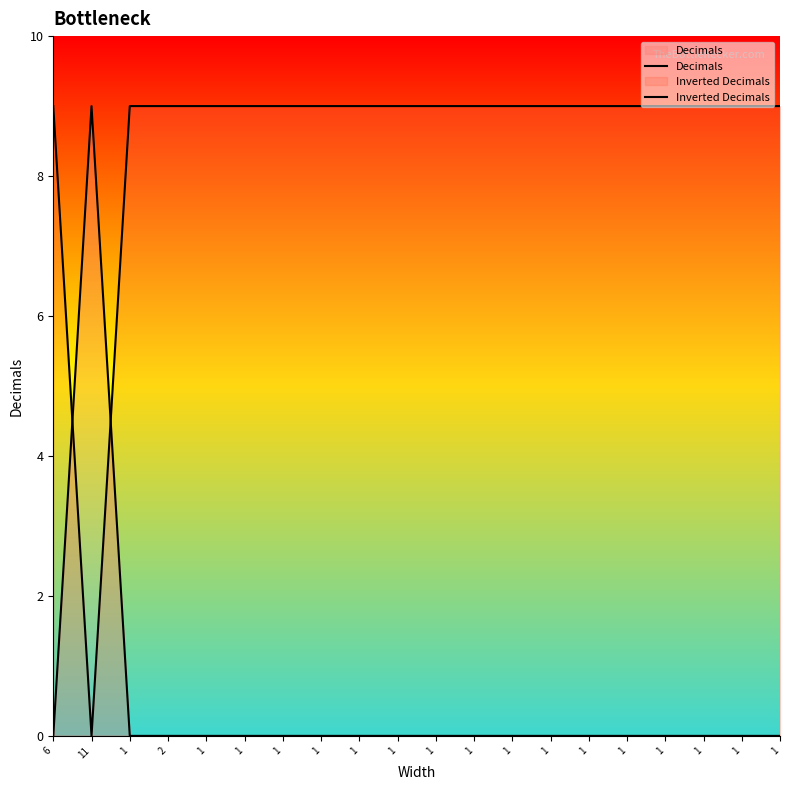

Does the chart display data point markers on the line(s)?

No